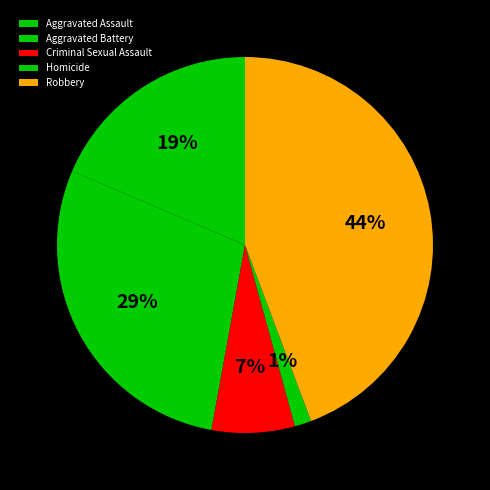

Count the number of slices in the pie.

5